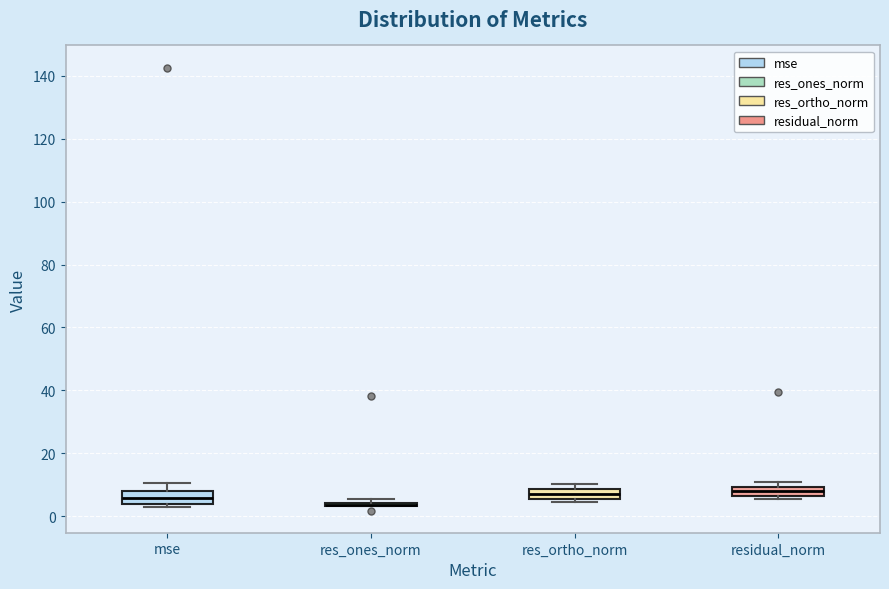

Where is the lower edge of the box for residual_norm on the y-axis? The values are not printed on the chart, so give them approximately, as read against the axis.

6